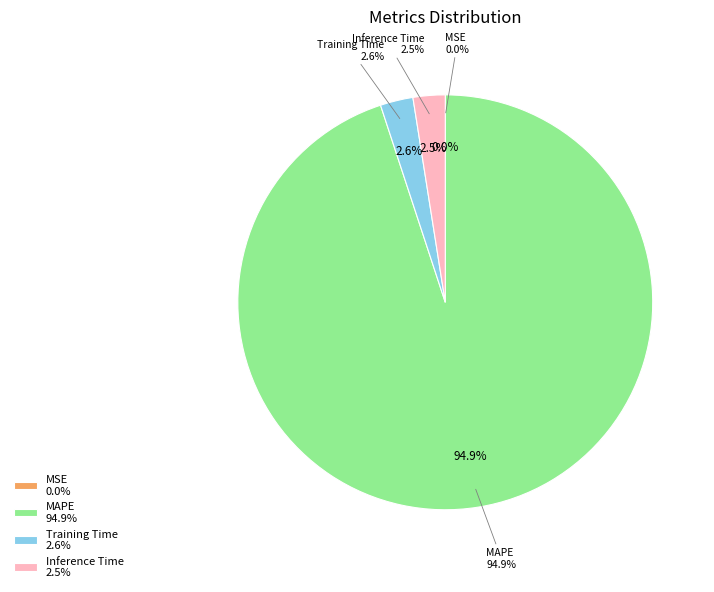

Which slice represents more than half of the pie?

MAPE